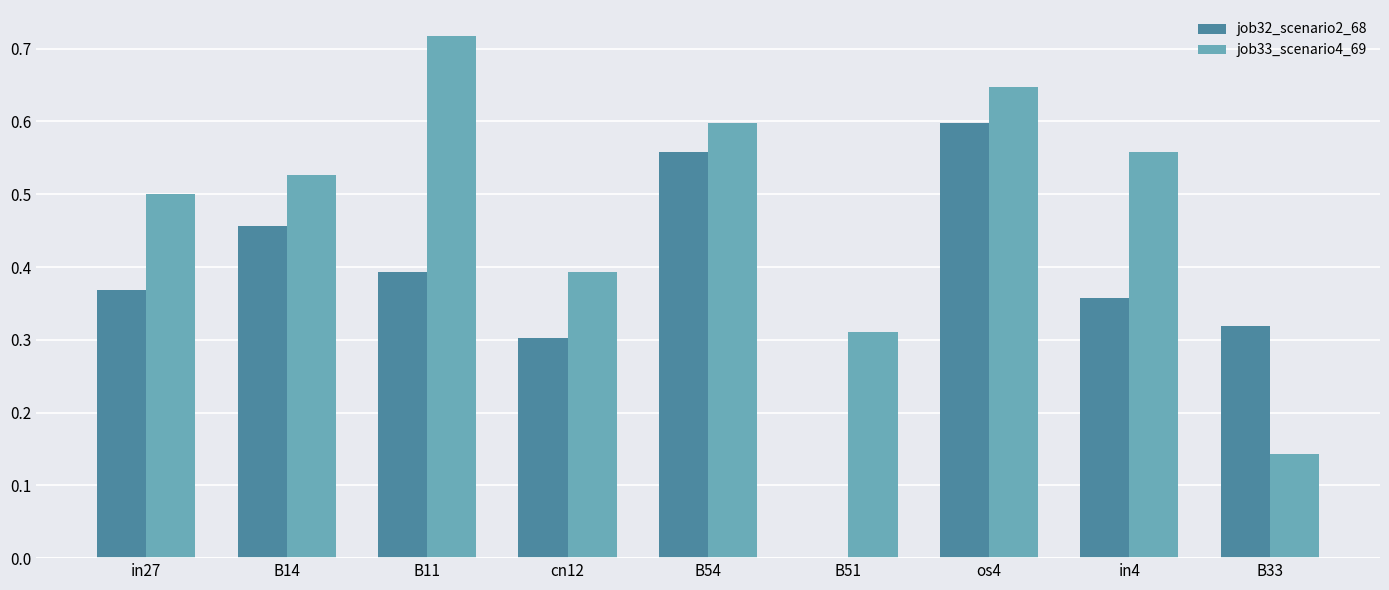

The value of job32_scenario2_68 at B51 is 0.4. True or false?

False